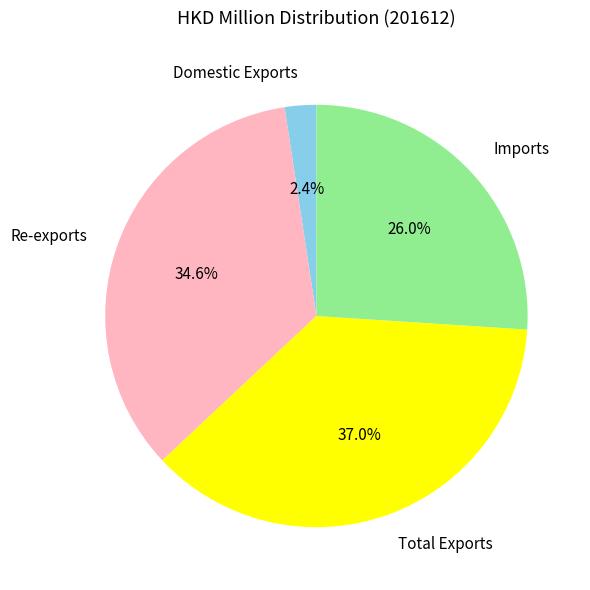

Which slice is the largest?

Total Exports